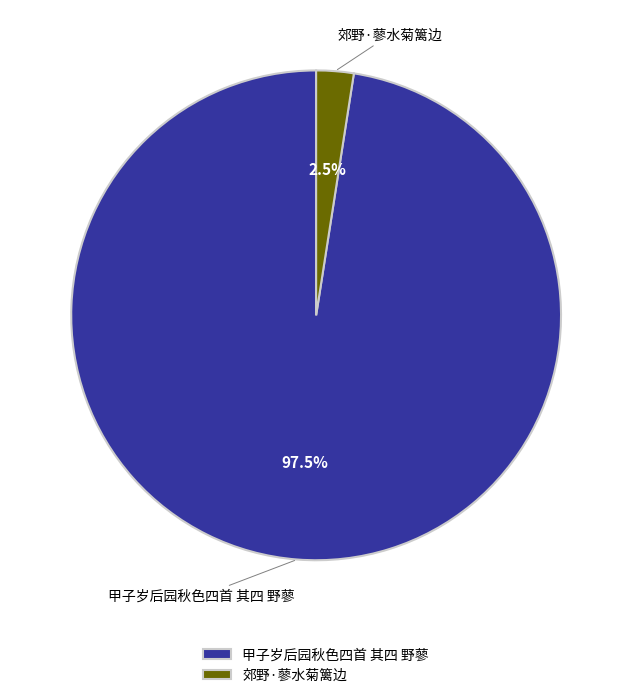

Count the number of slices in the pie.

2